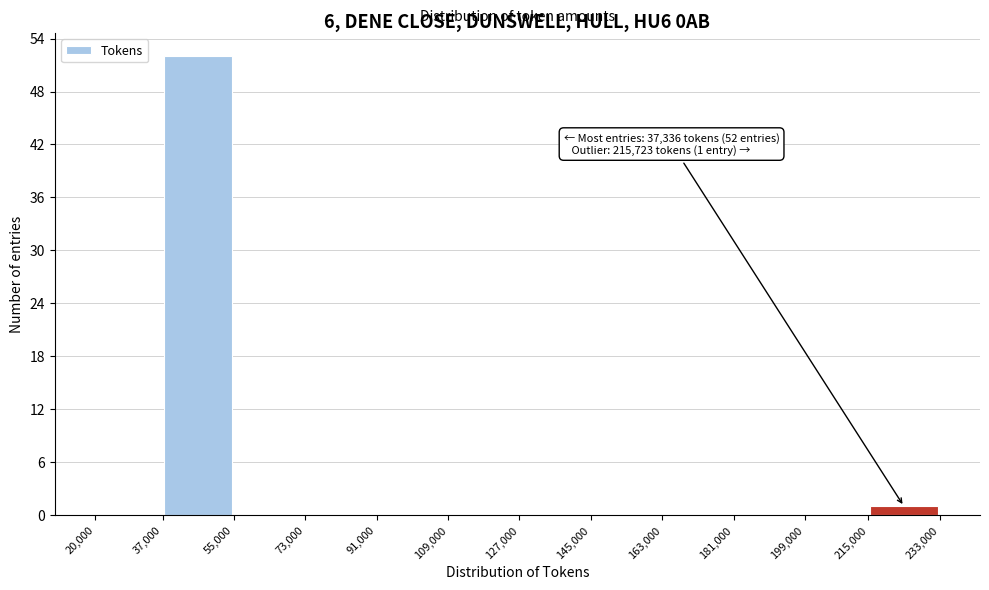

Over which range of the x-axis is the bar tallest?

37,000 to 55,000